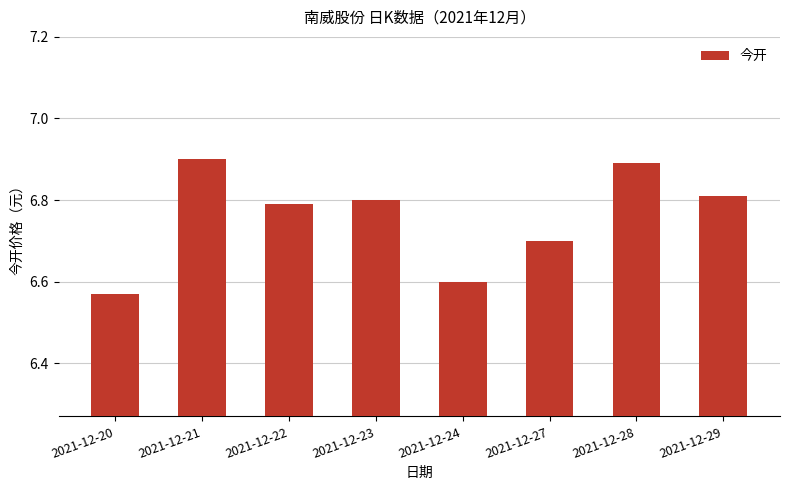

The value at 2021-12-28 is 6.9. True or false?

True